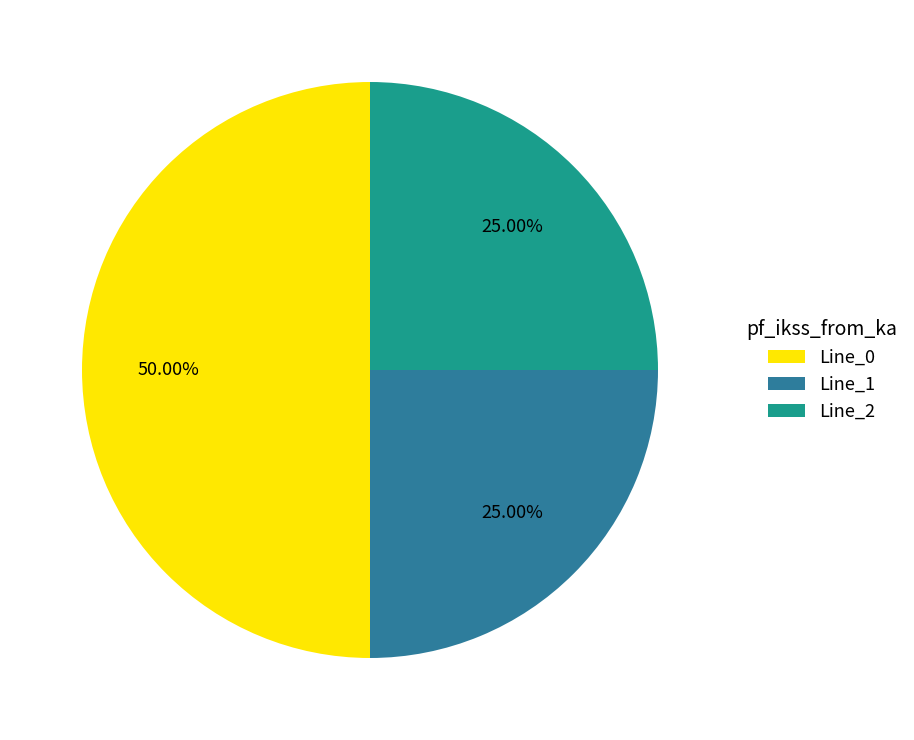

Is it true that Line_2 is 18% of the pie?

False